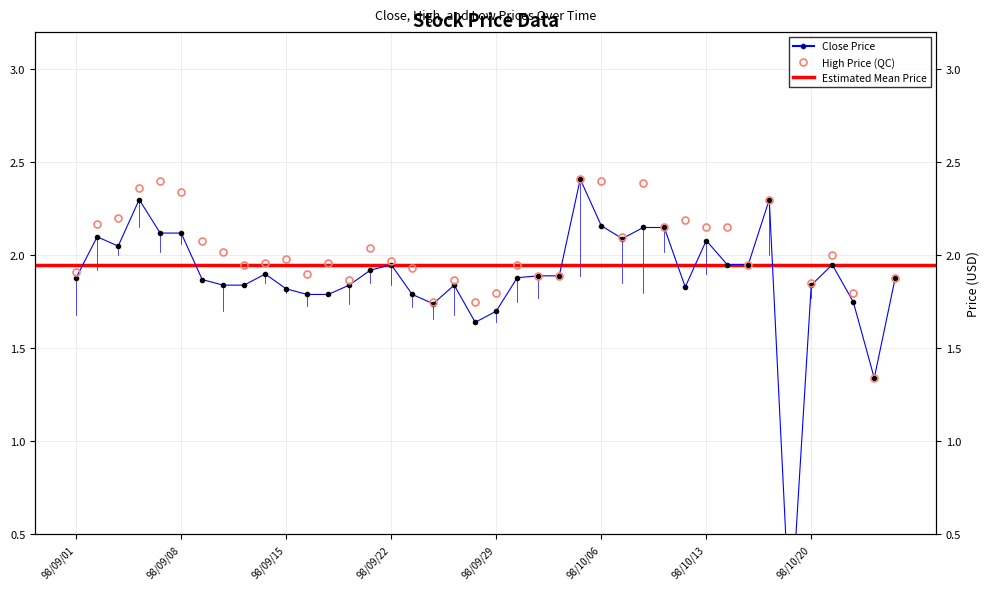

What is the label of the 29th point from the left?

98/10/09